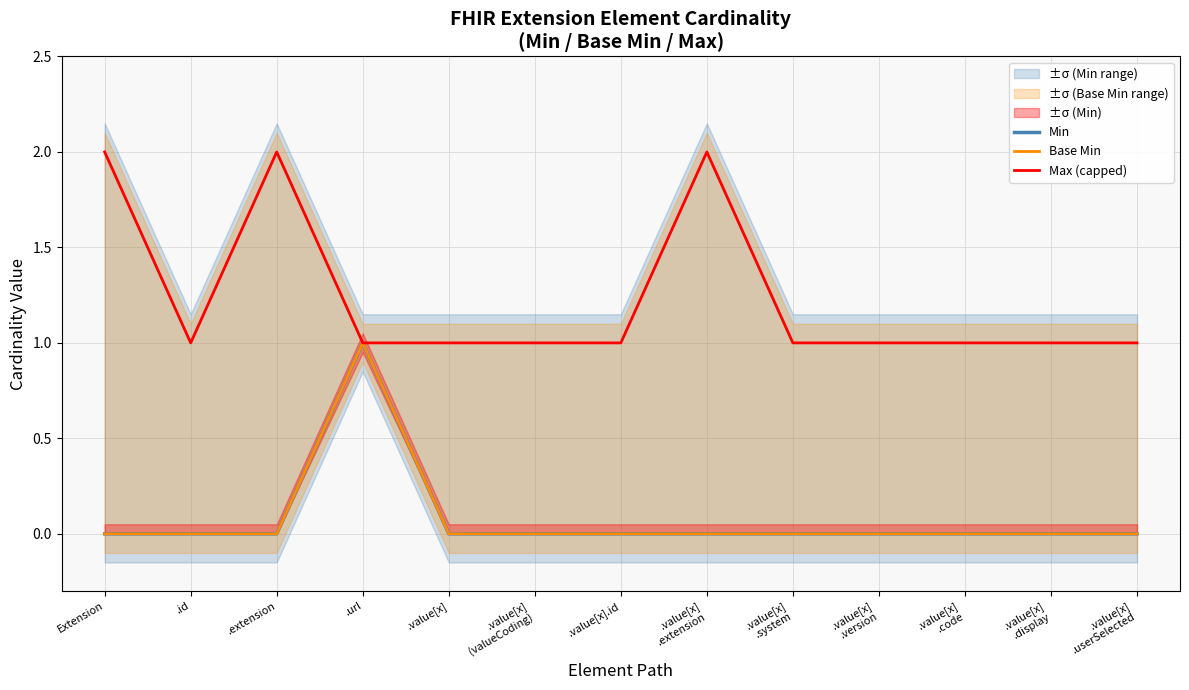

Where is Max (capped) nearest to the value 1?

.id